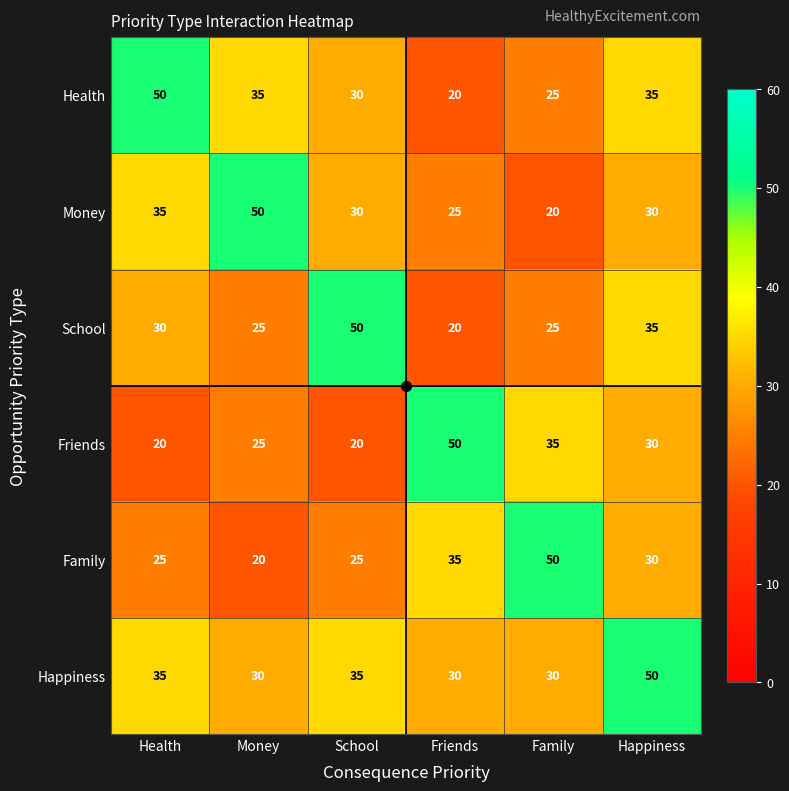

Which series has the largest total across all categories?

Happiness